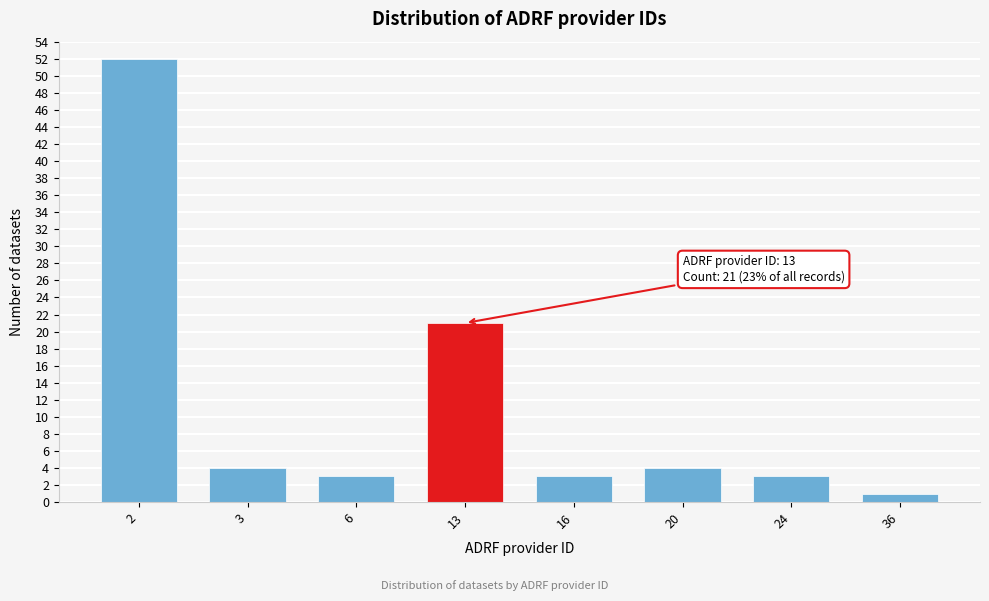

Reading left to right, transcribe all the data shown in this chart.

52	4	3	21	3	4	3	1